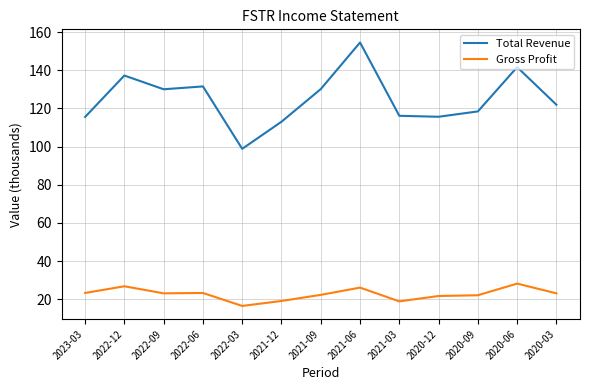

What is the difference between the highest and lowest values at 2023-03?

92.2